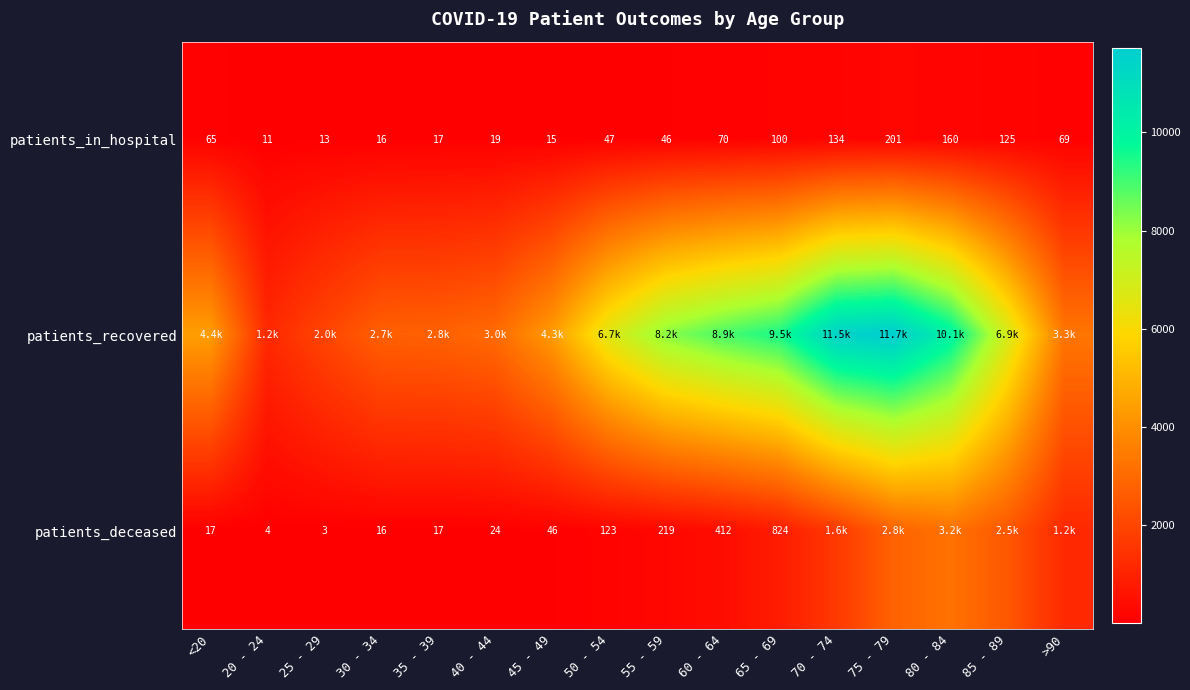

Is it true that patients_deceased equals 3 at 25 - 29?

True